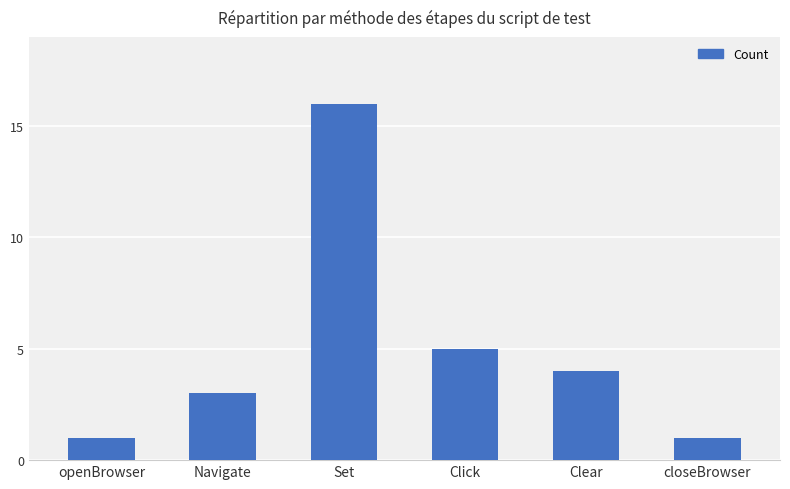

Is it true that the value at Clear is 4?

True